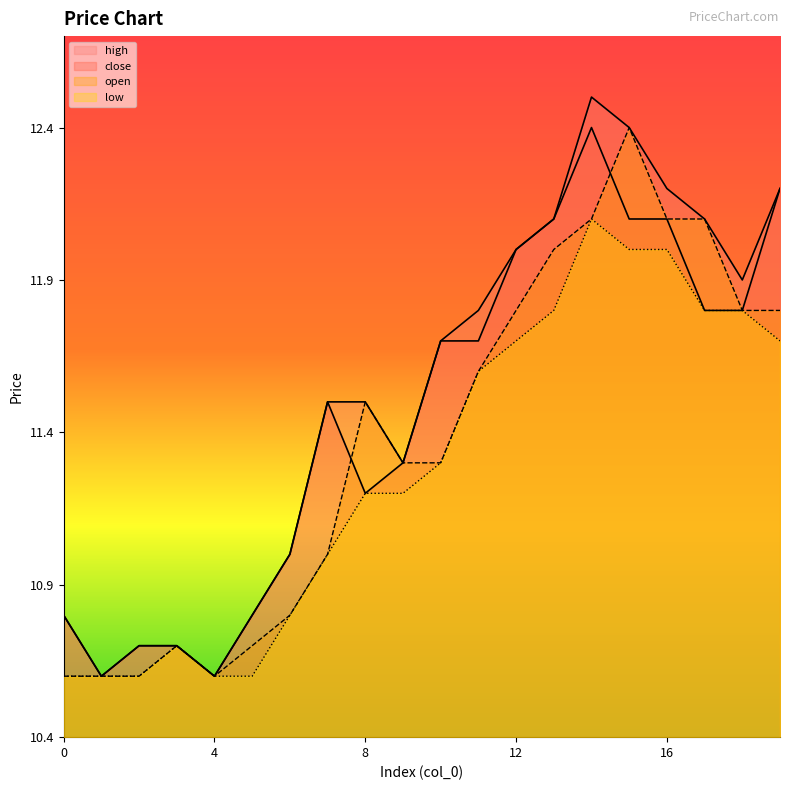

At 18, list the series in order from largest to smallest.

high, close, low, open